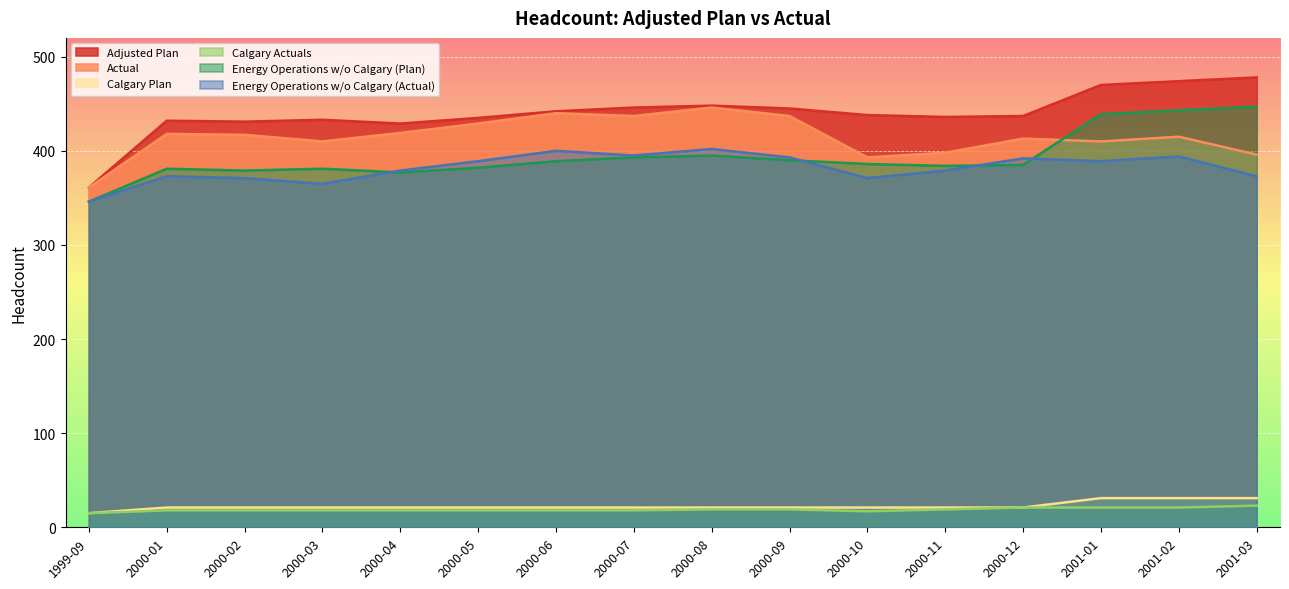

Where does the Calgary Plan series first go above 21?

2001-01